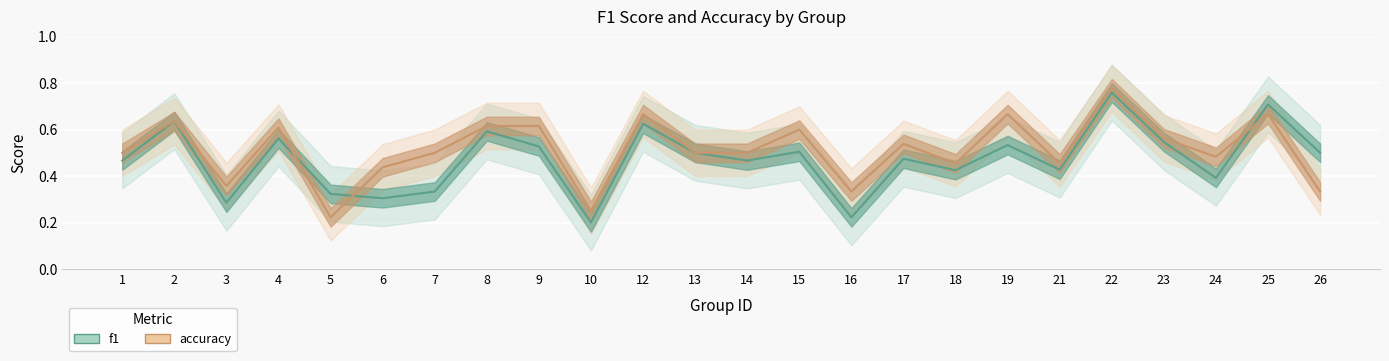

What is the total value across all series at 18?

0.9